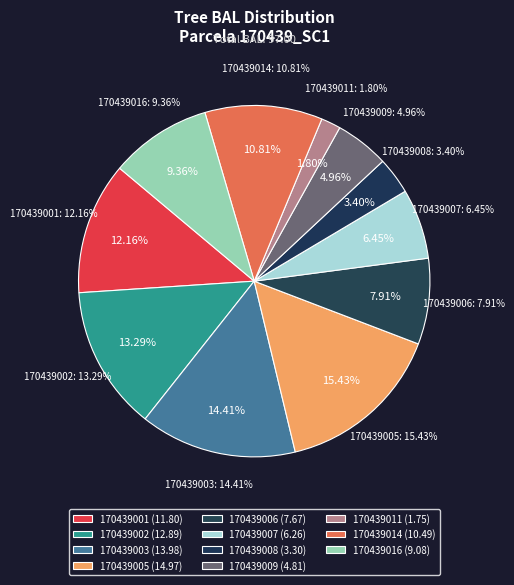

True or false: 170439011 accounts for 2% of the total.

True